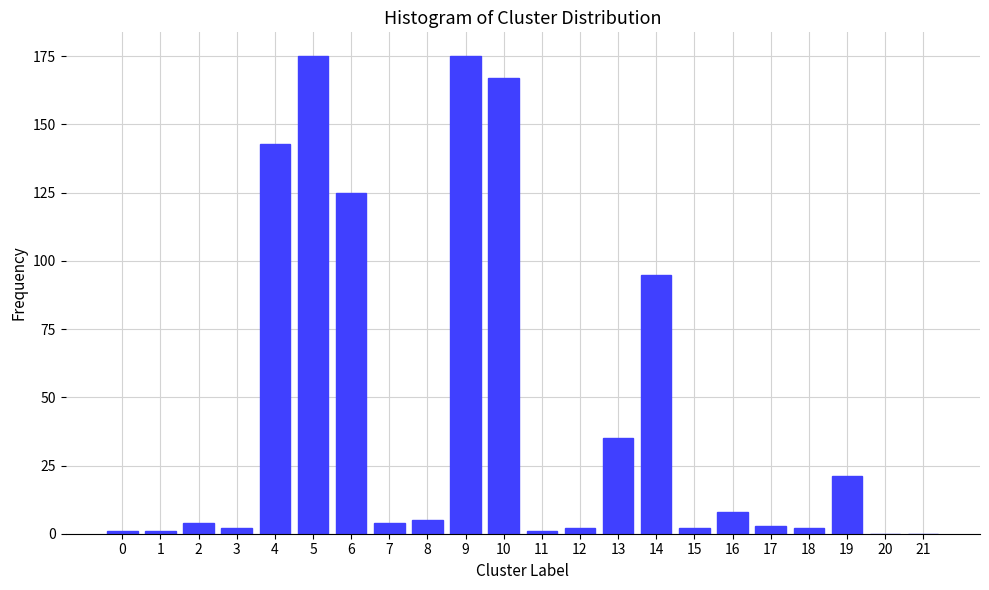

Reading left to right, what are all the values shown in this chart?

0=1	1=1	2=4	3=2	4=143	5=175	6=125	7=4	8=5	9=175	10=167	11=1	12=2	13=35	14=95	15=2	16=8	17=3	18=2	19=21	20=0	21=0